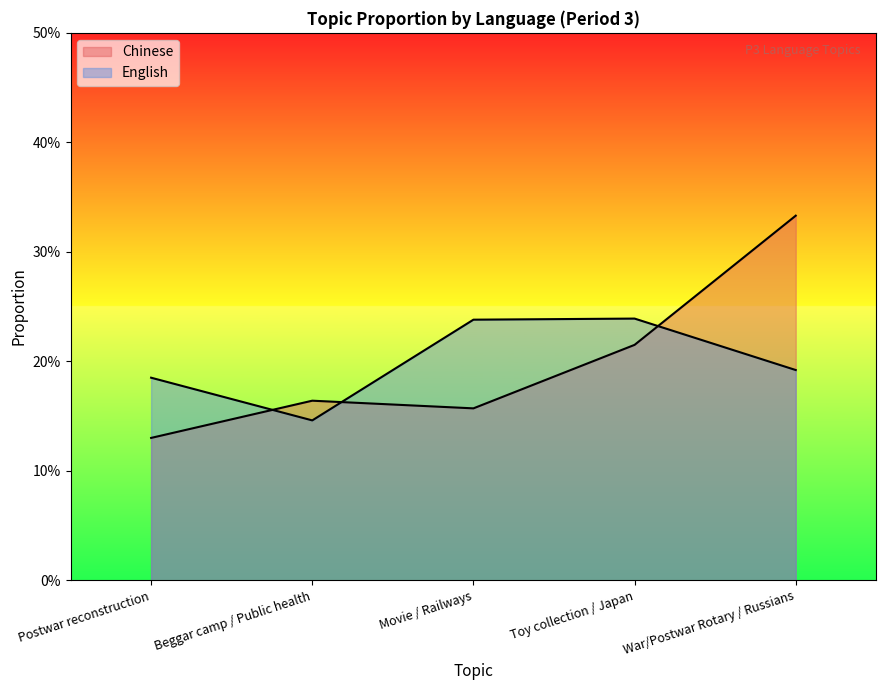

Between which two adjacent categories do English and Chinese first intersect?

Postwar reconstruction and Beggar camp / Public health